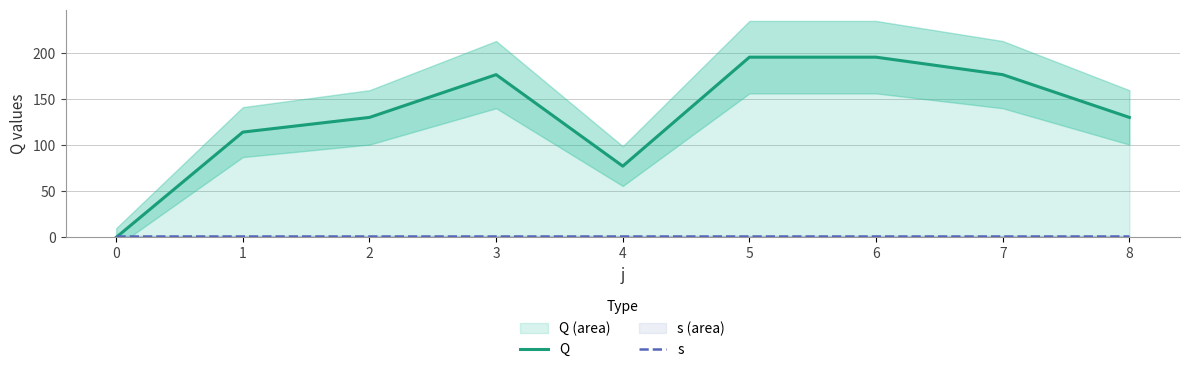

The value of s at 8 is 1.7. True or false?

False